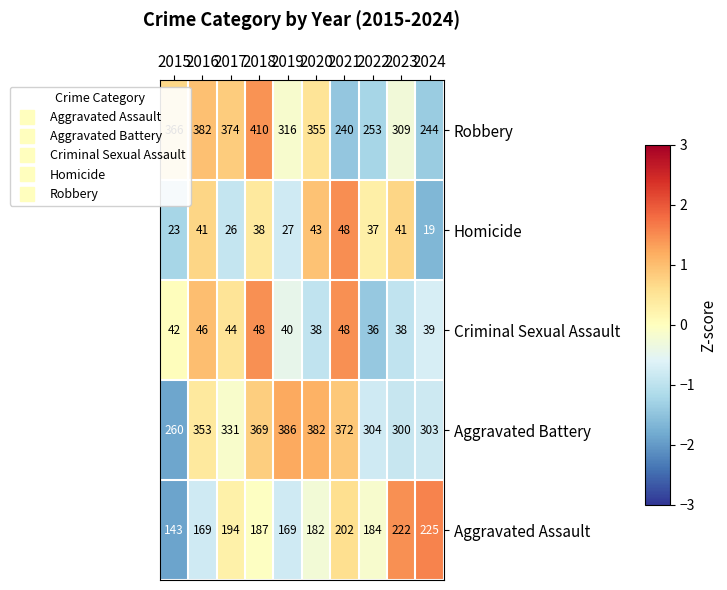

The value of Robbery at 2016 is 507. True or false?

False